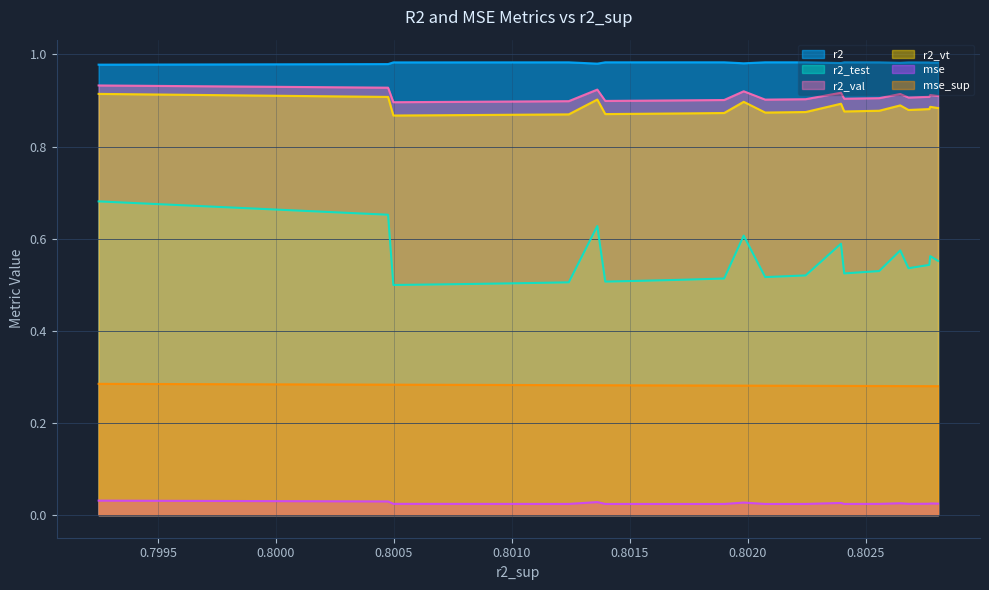

At how many categories does at least one series exceed 0?

25